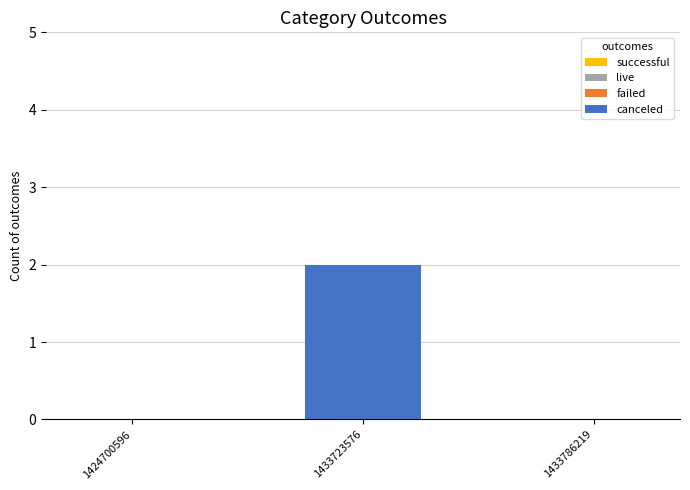

What is the change in value from 1424700596 to 1433723576?

+2